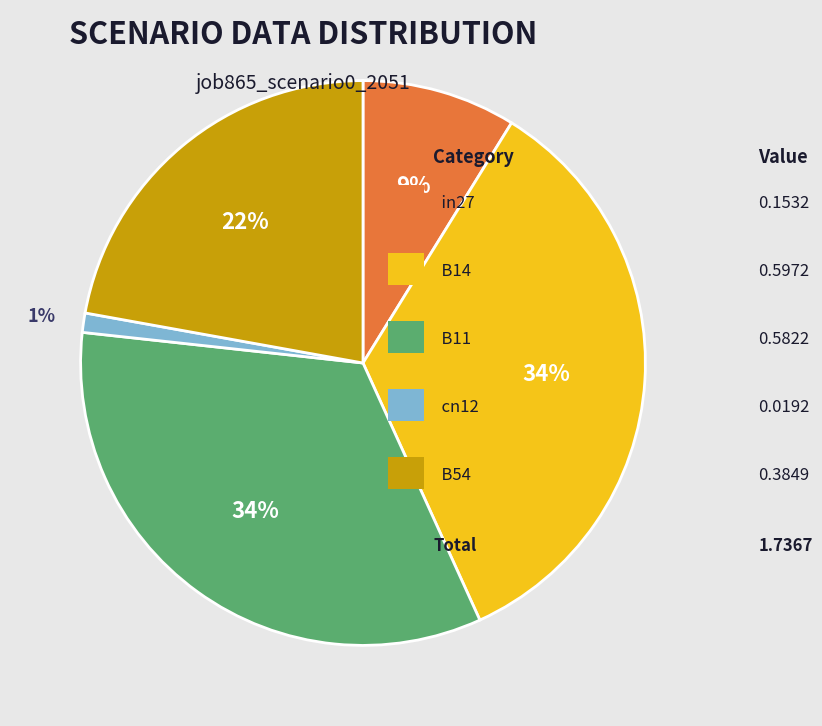

To the nearest percent, what is the average slice percentage?

20%